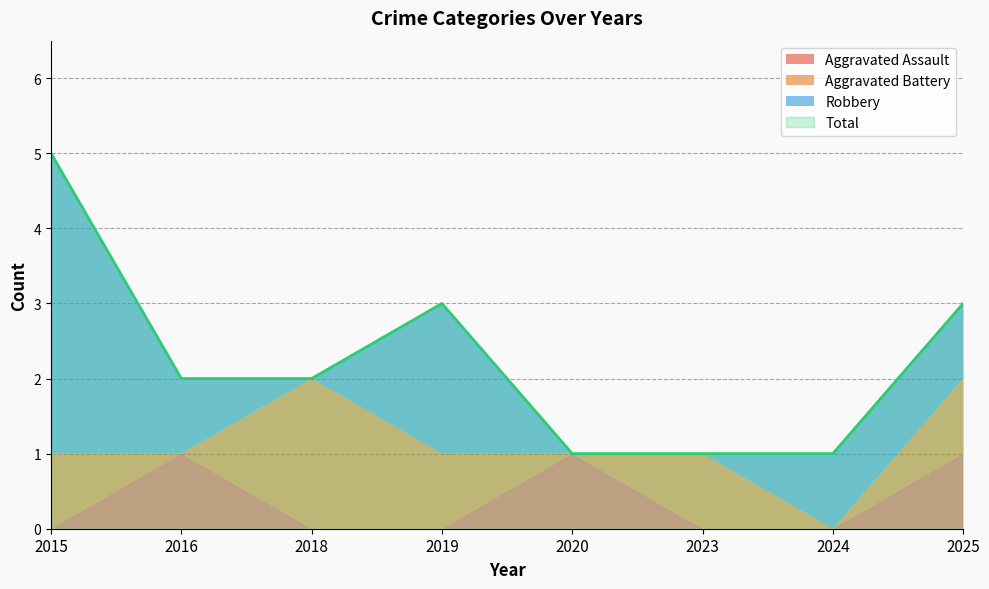

True or false: Total and Aggravated Assault cross at least once.

False